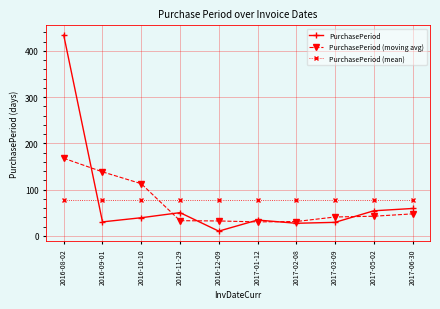

What is the smallest value displayed?

10.0